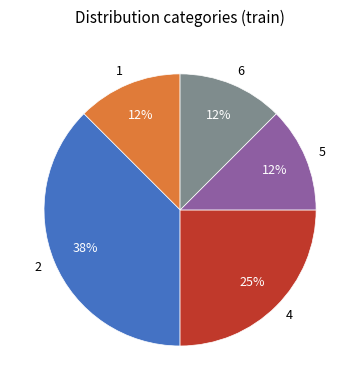

Does 1 represent more than half of the total?

No